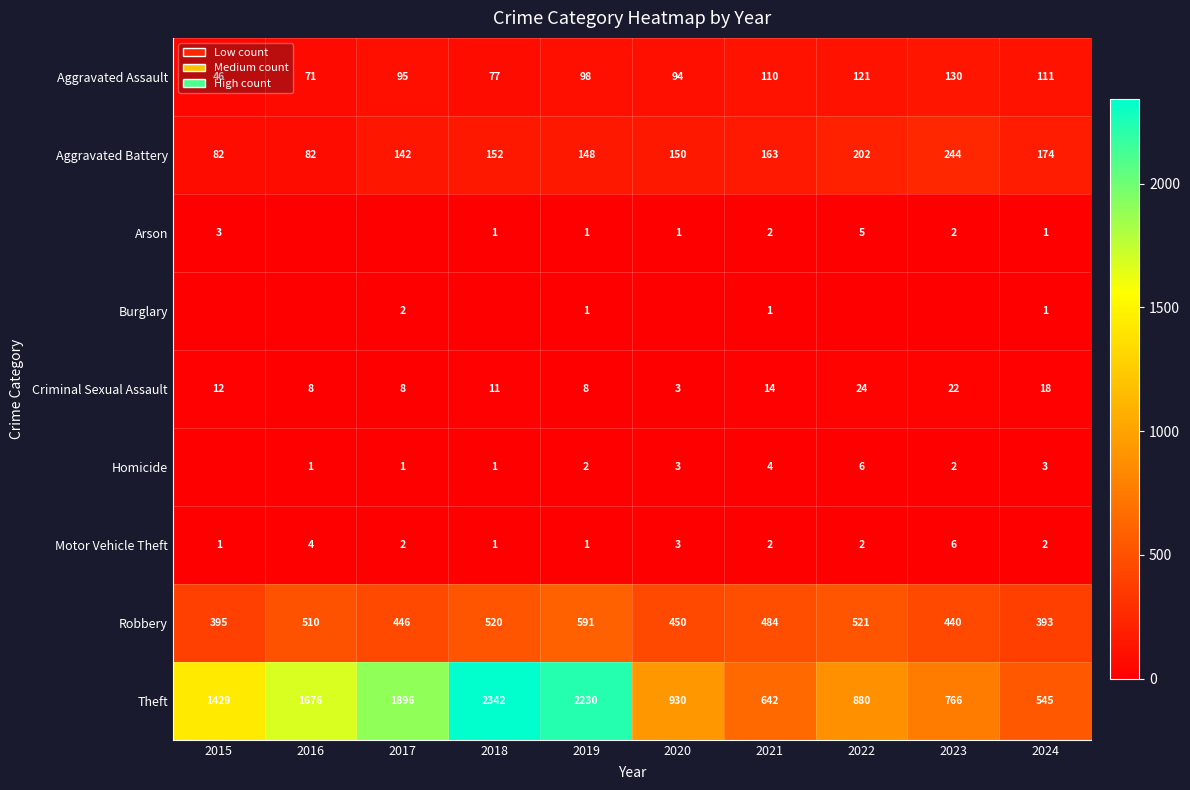

What is the spread (max minus min) of values at 2024?

544